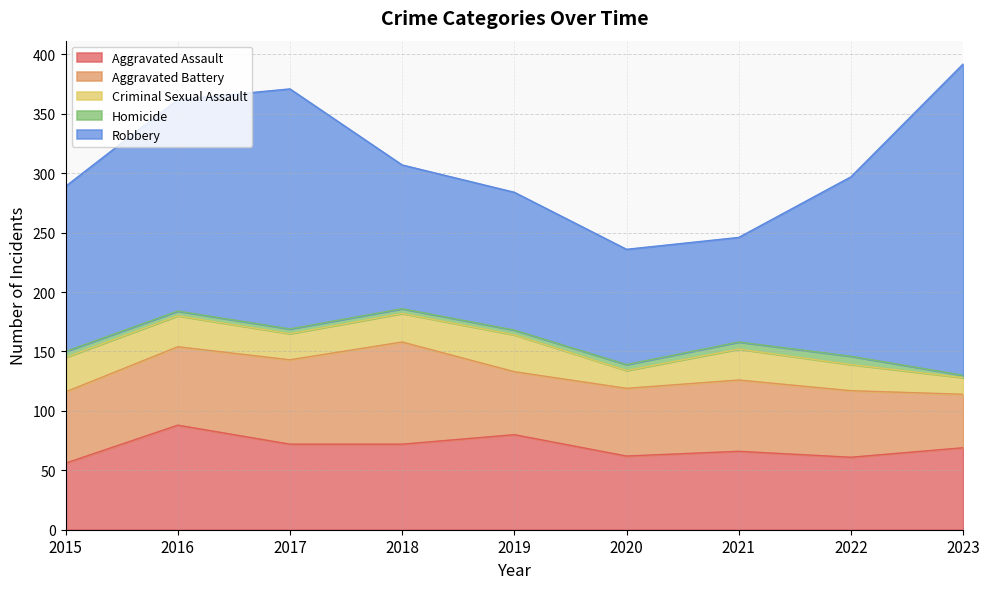

What is the difference between the maximum and second lowest values in the Criminal Sexual Assault series?

16